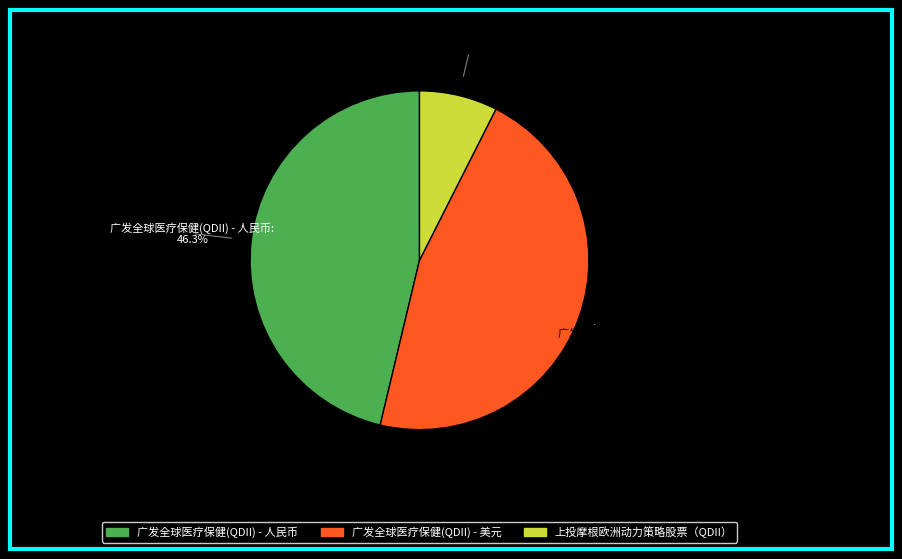

Count the number of slices in the pie.

3